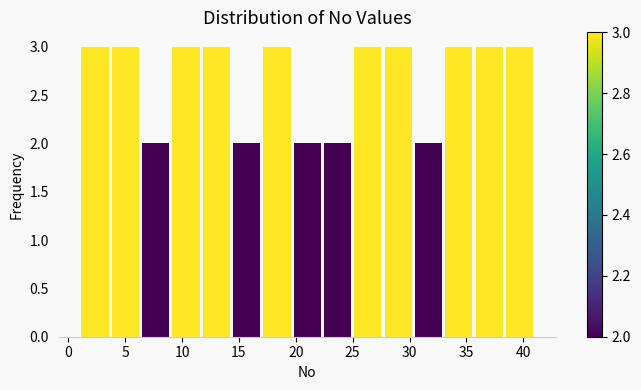

Reading left to right, transcribe this chart: for each bar, give the range it covers on the x-axis and its height. Neither the bar edges nor the heights are printed on the chart, so give them approximately, as read against the axes.

1.0 to 3.5: 3
3.5 to 6.5: 3
6.5 to 9.0: 2
9.0 to 11.5: 3
11.5 to 14.5: 3
14.5 to 17.0: 2
17.0 to 19.5: 3
19.5 to 22.5: 2
22.5 to 25.0: 2
25.0 to 27.5: 3
27.5 to 30.5: 3
30.5 to 33.0: 2
33.0 to 35.5: 3
35.5 to 38.5: 3
38.5 to 41.0: 3